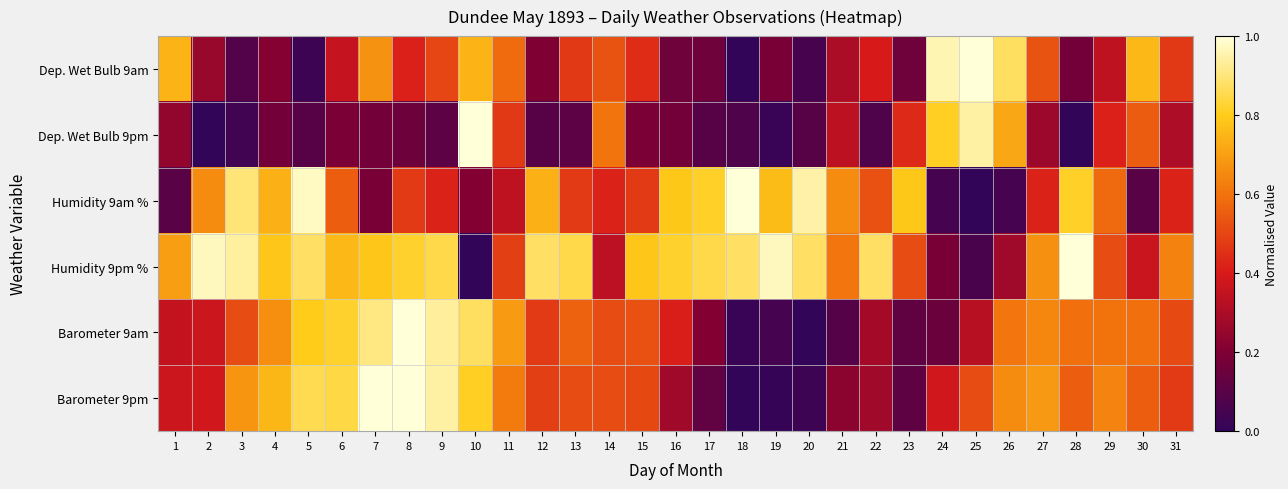

Reading left to right, extract all data points from this chart.

Dep. Wet Bulb 9am: 1=0.7	2=0.3	3=0.1	4=0.2	5=0.0	6=0.4	7=0.7	8=0.4	9=0.5	10=0.7	11=0.6	12=0.2	13=0.5	14=0.5	15=0.4	16=0.2	17=0.2	18=0.0	19=0.2	20=0.1	21=0.3	22=0.4	23=0.2	24=1.0	25=1.0	26=0.9	27=0.5	28=0.2	29=0.3	30=0.8	31=0.5
Dep. Wet Bulb 9pm: 1=0.2	2=0.0	3=0.0	4=0.2	5=0.1	6=0.2	7=0.2	8=0.2	9=0.1	10=1.0	11=0.5	12=0.1	13=0.1	14=0.6	15=0.2	16=0.2	17=0.1	18=0.1	19=0.0	20=0.1	21=0.3	22=0.1	23=0.4	24=0.8	25=0.9	26=0.7	27=0.3	28=0.0	29=0.4	30=0.5	31=0.3
Humidity 9am %: 1=0.1	2=0.7	3=0.9	4=0.7	5=1.0	6=0.6	7=0.2	8=0.5	9=0.4	10=0.2	11=0.3	12=0.7	13=0.5	14=0.4	15=0.5	16=0.8	17=0.8	18=1.0	19=0.8	20=0.9	21=0.7	22=0.5	23=0.8	24=0.1	25=0.0	26=0.1	27=0.4	28=0.8	29=0.6	30=0.1	31=0.4
Humidity 9pm %: 1=0.7	2=1.0	3=0.9	4=0.8	5=0.9	6=0.8	7=0.8	8=0.8	9=0.8	10=0.0	11=0.5	12=0.9	13=0.8	14=0.3	15=0.8	16=0.8	17=0.8	18=0.9	19=1.0	20=0.9	21=0.6	22=0.9	23=0.5	24=0.2	25=0.1	26=0.3	27=0.7	28=1.0	29=0.5	30=0.4	31=0.6
Barometer 9am: 1=0.4	2=0.4	3=0.5	4=0.7	5=0.8	6=0.8	7=0.9	8=1.0	9=0.9	10=0.9	11=0.7	12=0.5	13=0.6	14=0.5	15=0.5	16=0.4	17=0.2	18=0.0	19=0.1	20=0.0	21=0.1	22=0.3	23=0.1	24=0.1	25=0.3	26=0.6	27=0.6	28=0.6	29=0.6	30=0.6	31=0.5
Barometer 9pm: 1=0.4	2=0.4	3=0.7	4=0.8	5=0.9	6=0.8	7=1.0	8=1.0	9=0.9	10=0.8	11=0.6	12=0.5	13=0.5	14=0.5	15=0.5	16=0.3	17=0.1	18=0.0	19=0.0	20=0.0	21=0.2	22=0.3	23=0.1	24=0.4	25=0.5	26=0.7	27=0.7	28=0.6	29=0.6	30=0.6	31=0.5